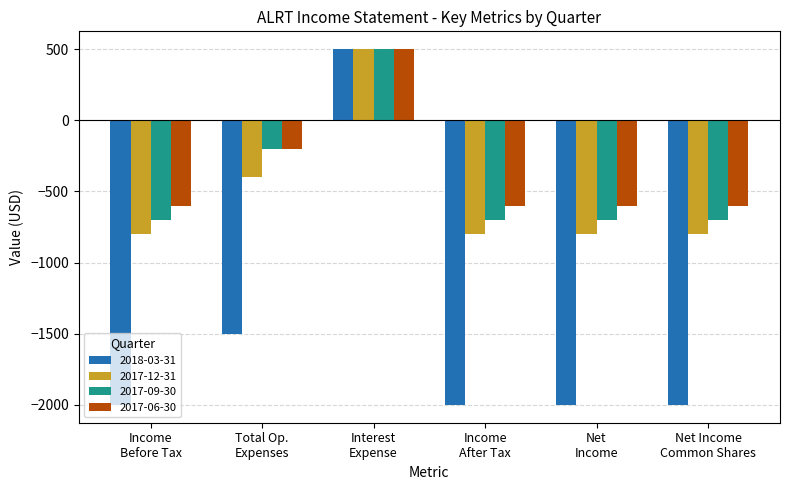

What is the label of the 3rd bar from the right?

Income
After Tax